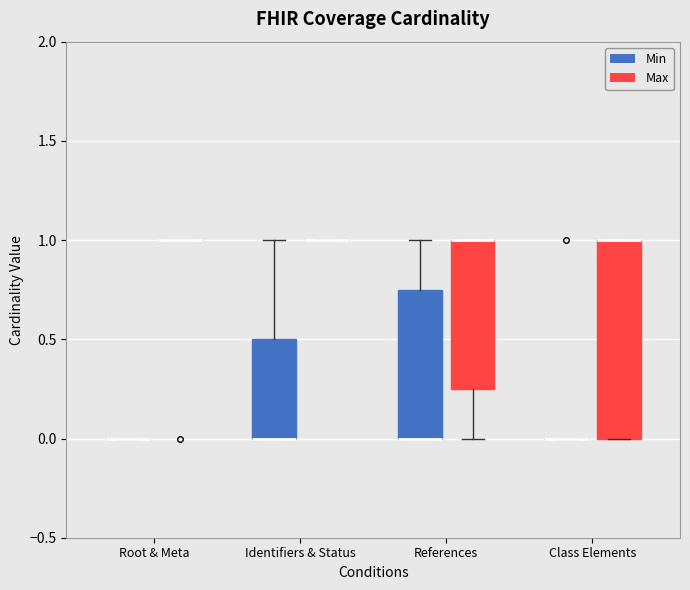

Reading left to right, transcribe this box plot: for each box, give where its median line is, the range the box spans, and where its two whiskers end, as read against the y-axis. The values are not printed on the chart, so give them approximately, as read against the axis.

Root & Meta (Min): box collapsed to a line at 0.00, whiskers 0.00 to 0.00
Root & Meta (Max): box collapsed to a line at 1.00, whiskers 1.00 to 1.00
Identifiers & Status (Min): median 0.00 (drawn on the box's lower edge), box 0.00 to 0.50, whiskers 0.00 to 1.00
Identifiers & Status (Max): box collapsed to a line at 1.00, whiskers 1.00 to 1.00
References (Min): median 0.00 (drawn on the box's lower edge), box 0.00 to 0.75, whiskers 0.00 to 1.00
References (Max): median 1.00 (drawn on the box's upper edge), box 0.25 to 1.00, whiskers 0.00 to 1.00
Class Elements (Min): box collapsed to a line at 0.00, whiskers 0.00 to 0.00
Class Elements (Max): median 1.00 (drawn on the box's upper edge), box 0.00 to 1.00, whiskers 0.00 to 1.00